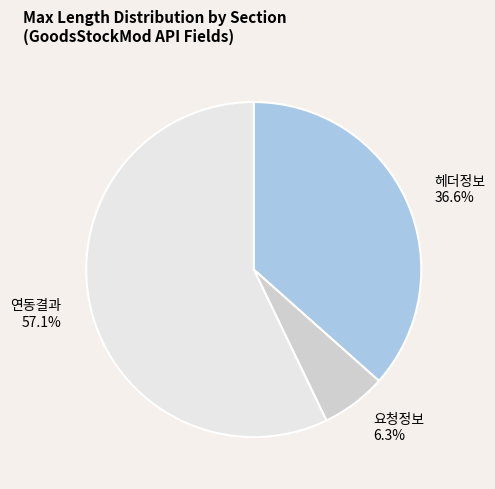

Approximately how many times larger is the value at 요청정보 compared to 헤더정보?

0.2